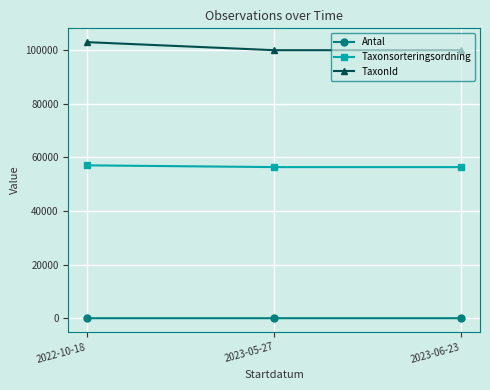

Which series has the largest range (max minus min)?

TaxonId